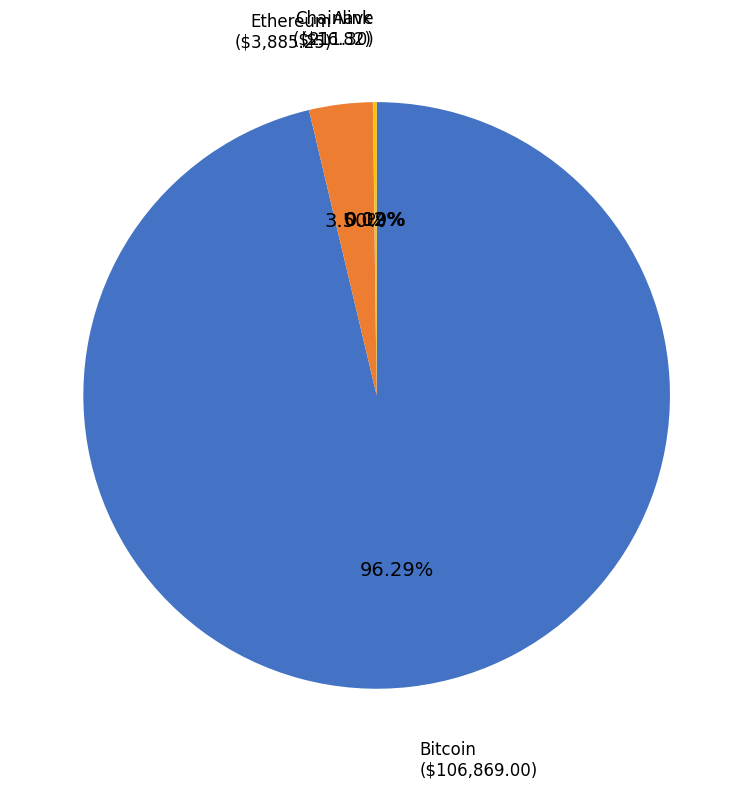

Does any single category account for the majority?

Yes